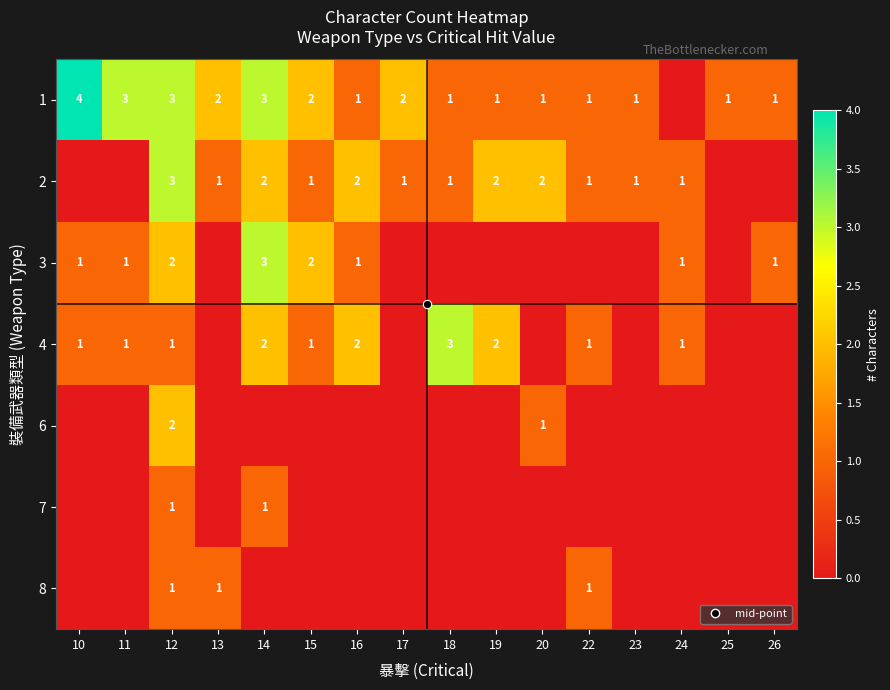

True or false: 2 has a value of 0 at 11.

True